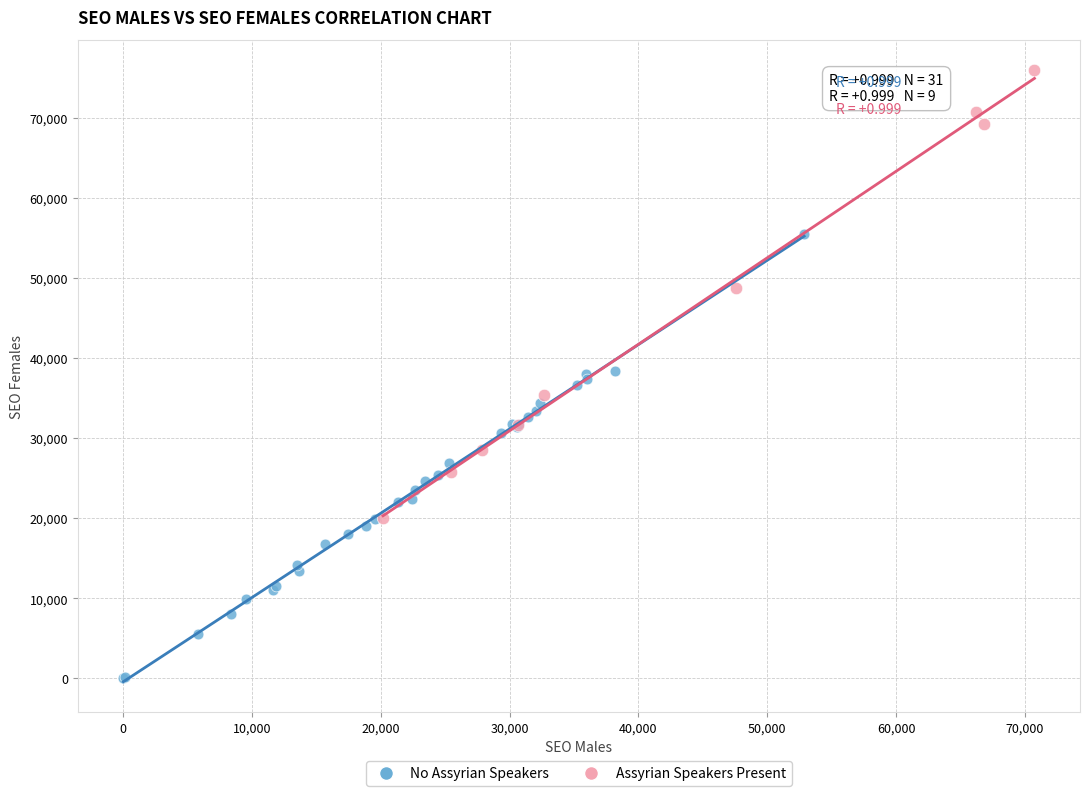

Which series contains the lowest Y value?

No Assyrian Speakers